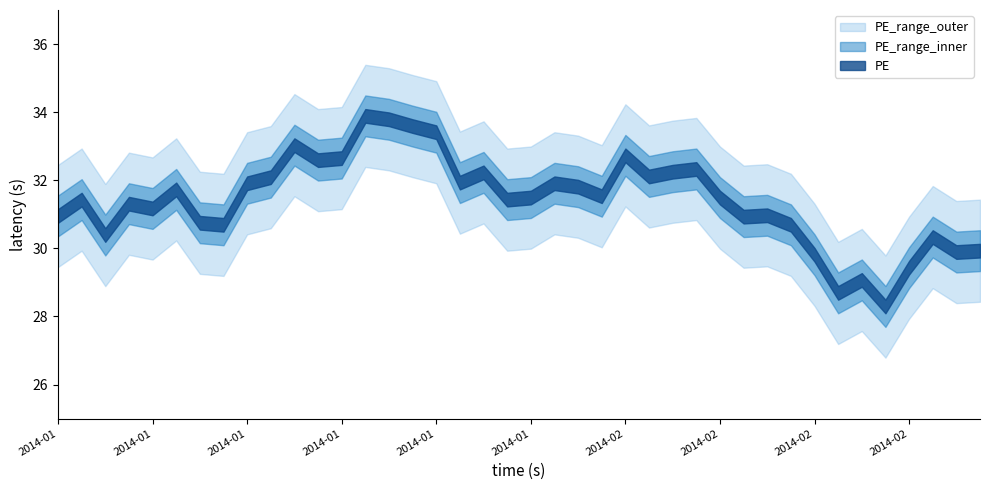

How many series are shown in this chart?

3